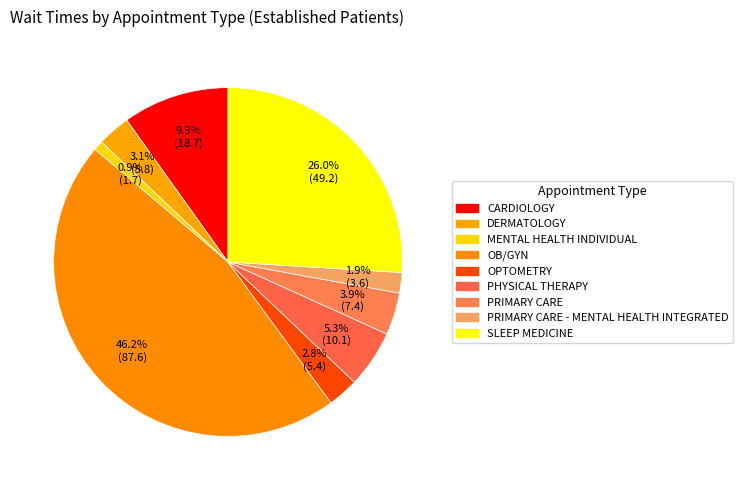

Which category has the smallest portion of the pie?

MENTAL HEALTH INDIVIDUAL